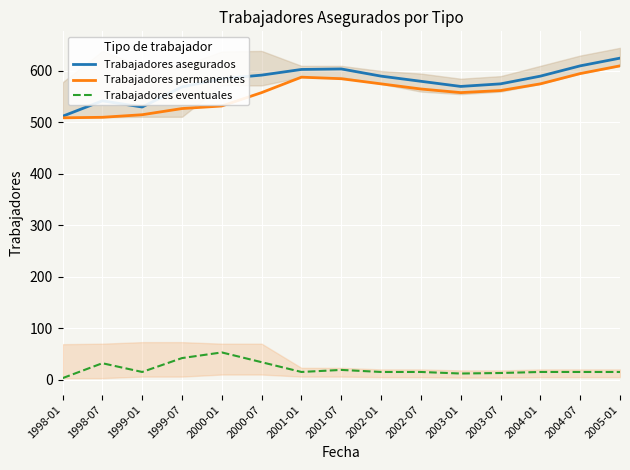

What is the average value of the Trabajadores eventuales series?

21